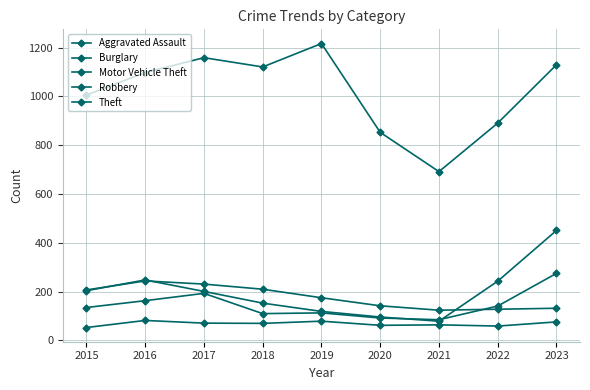

Is it true that Motor Vehicle Theft equals 27 at 2021?

False